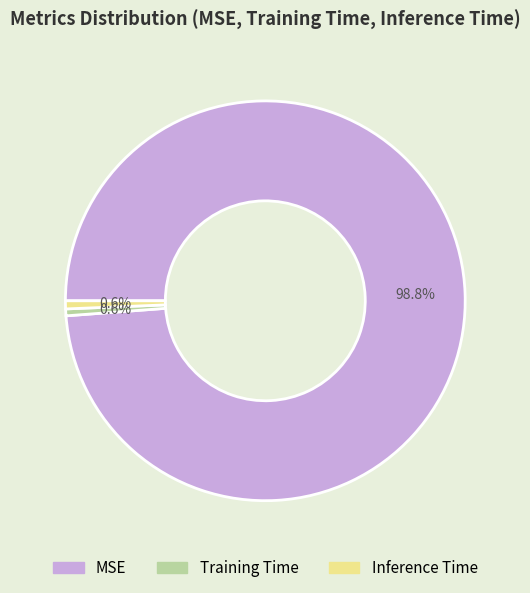

Which has a higher value, MSE or Training Time?

MSE